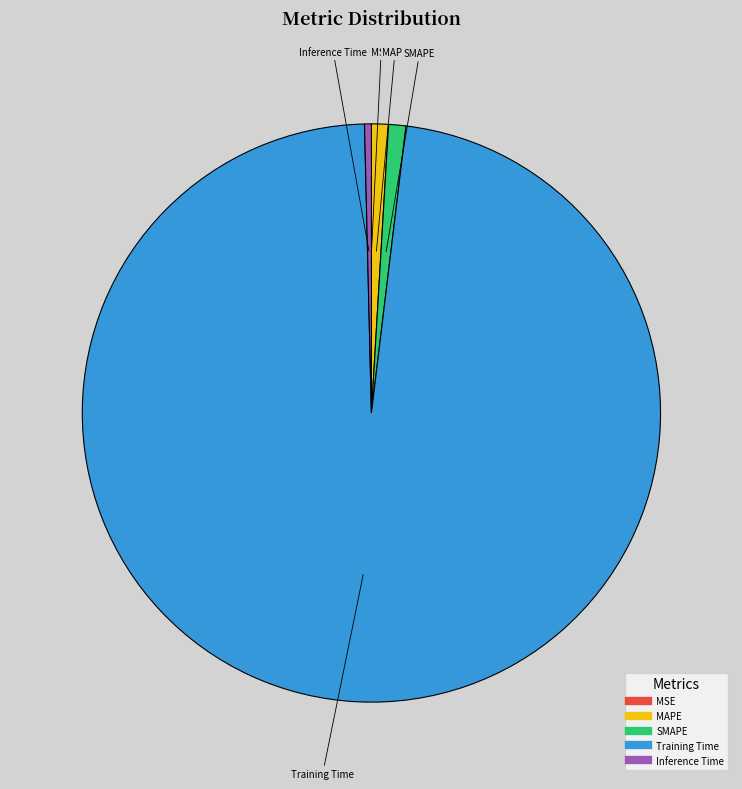

Which slice is the largest?

Training Time